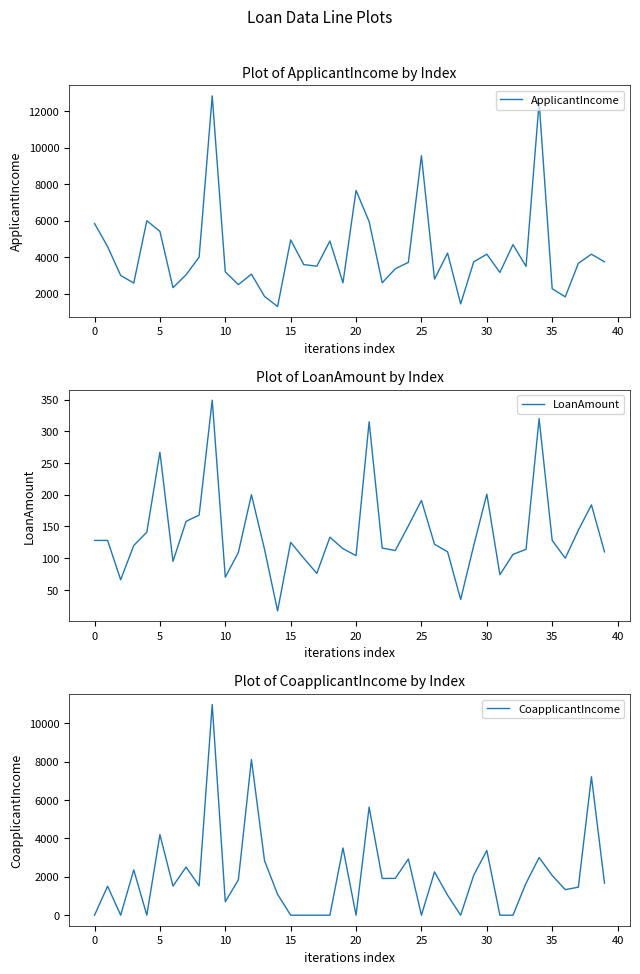

What is the maximum value for ApplicantIncome?

12841